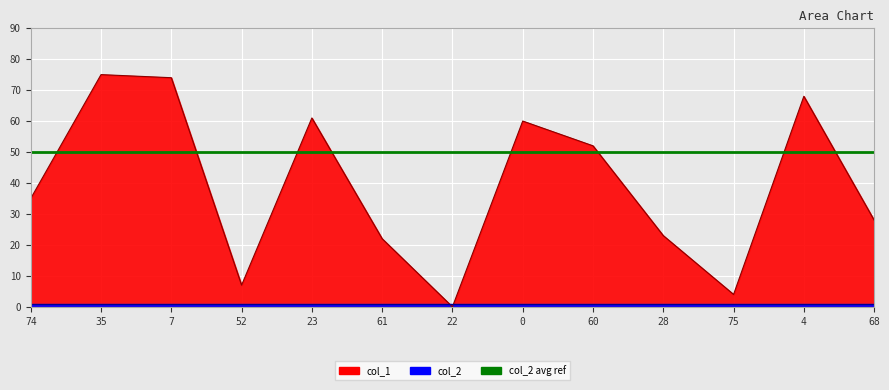

Between 23 and 28, which is larger?

23